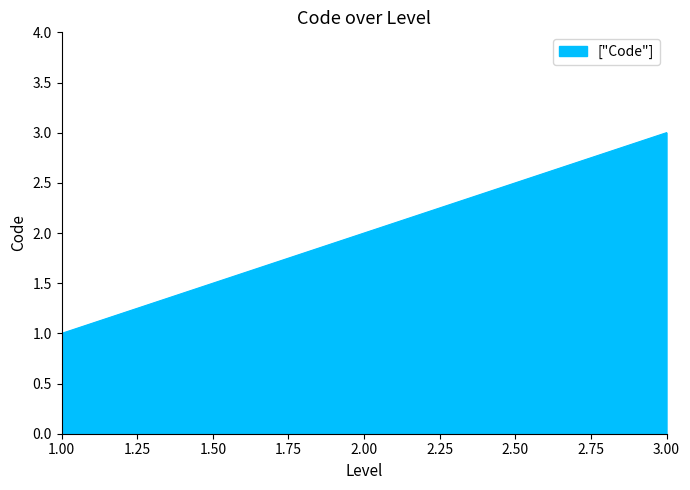

Which label corresponds to the largest value in the chart?

3.00